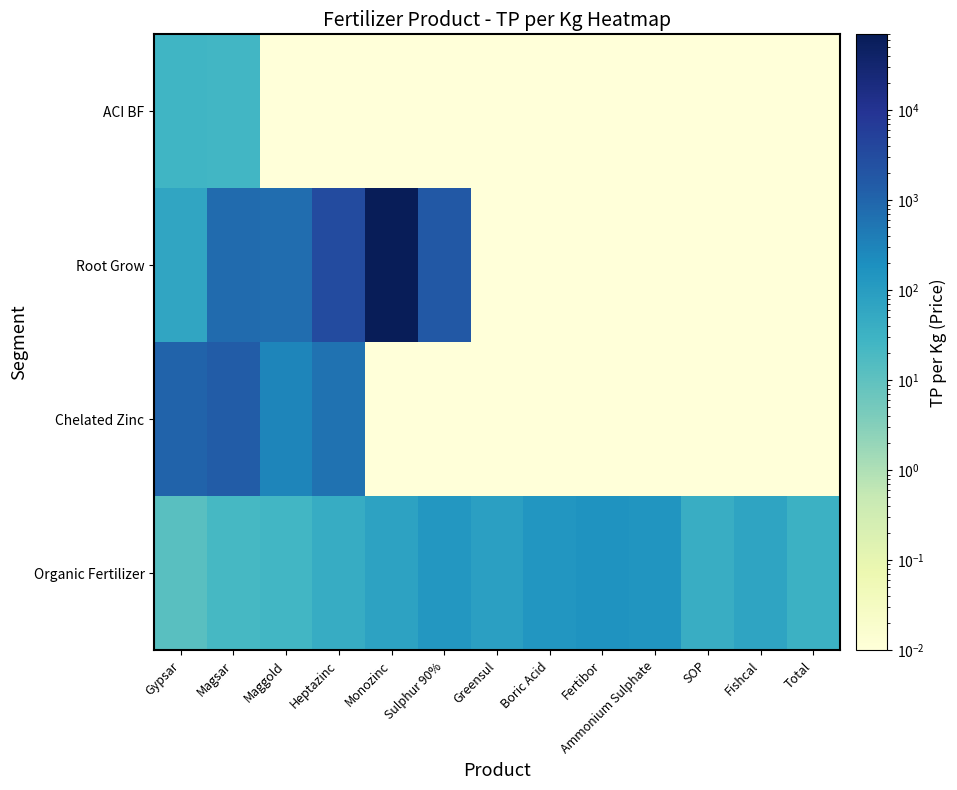

How many data points does each series have?

13